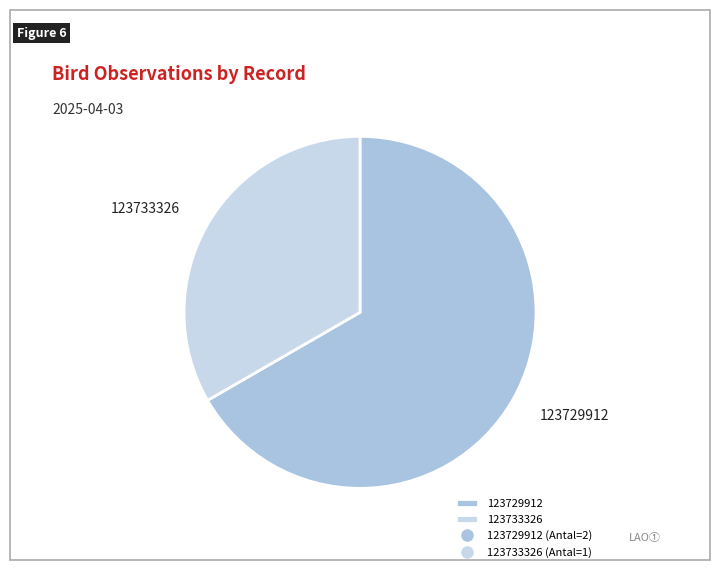

Which has a higher value, 123729912 or 123733326?

123729912